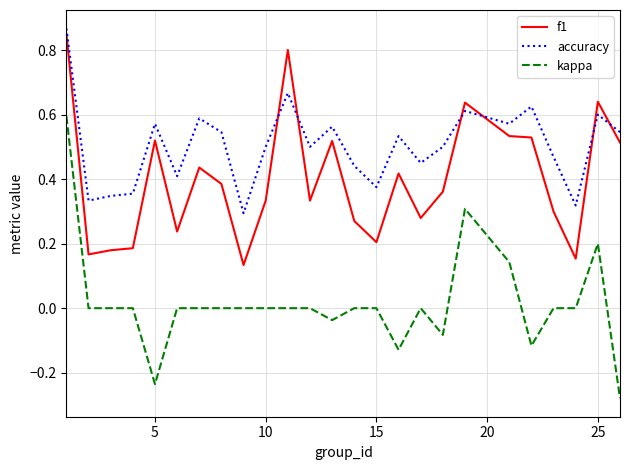

List the series in order of their overall mean, lowest first.

kappa, f1, accuracy